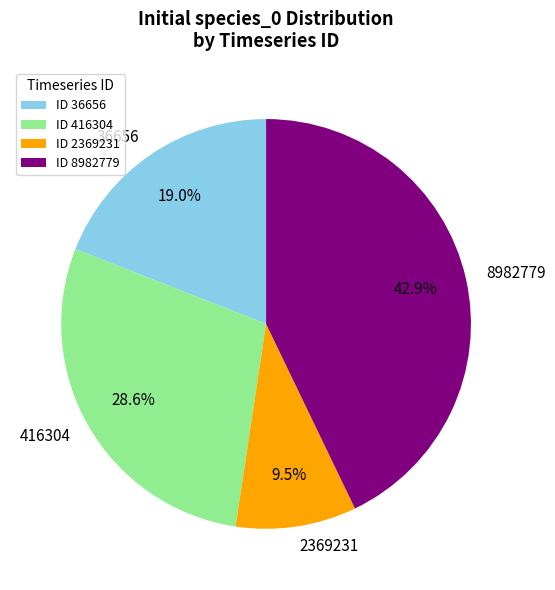

Which has a higher value, 416304 or 36656?

416304